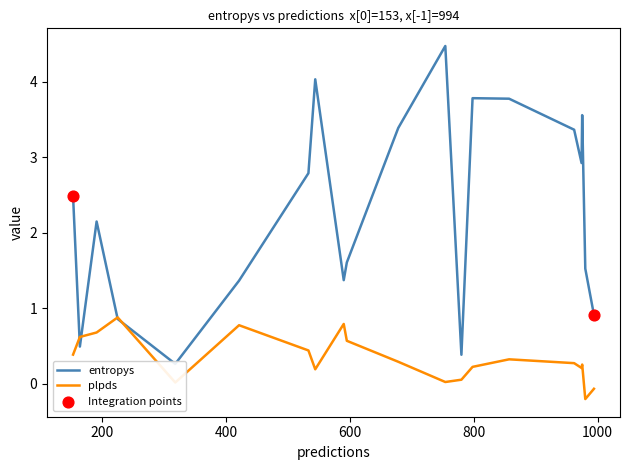

What is the maximum value for plpds?

0.9